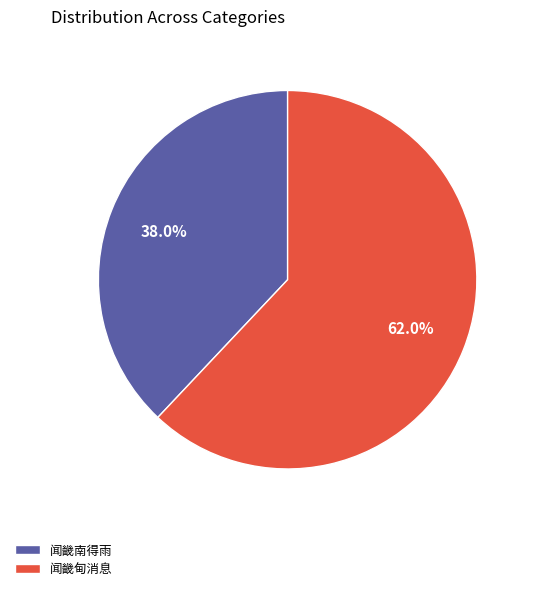

Rank the categories by value from highest to lowest.

闻畿甸消息, 闻畿南得雨